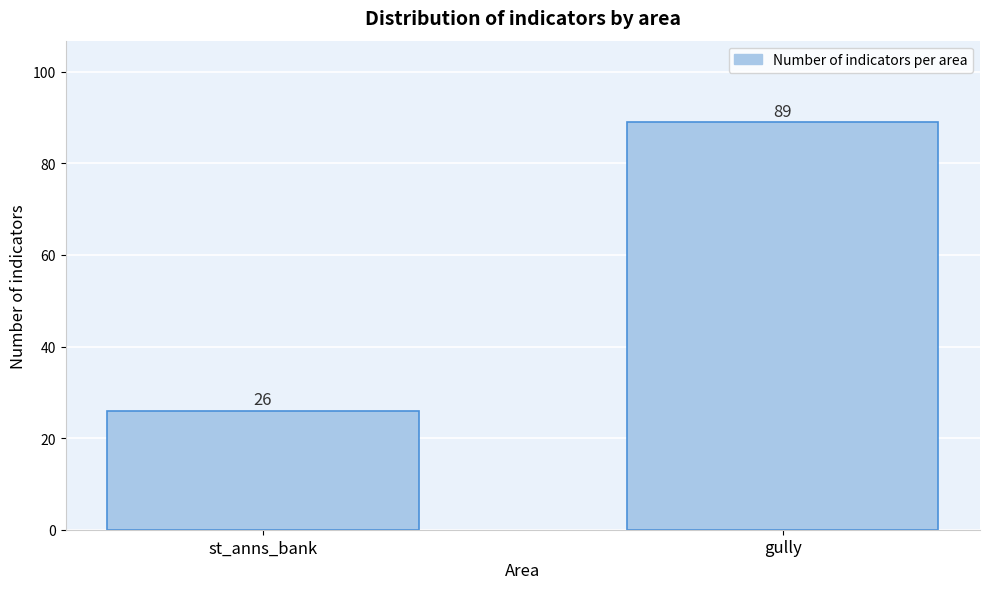

Reading left to right, what are all the values shown in this chart?

st_anns_bank=26	gully=89